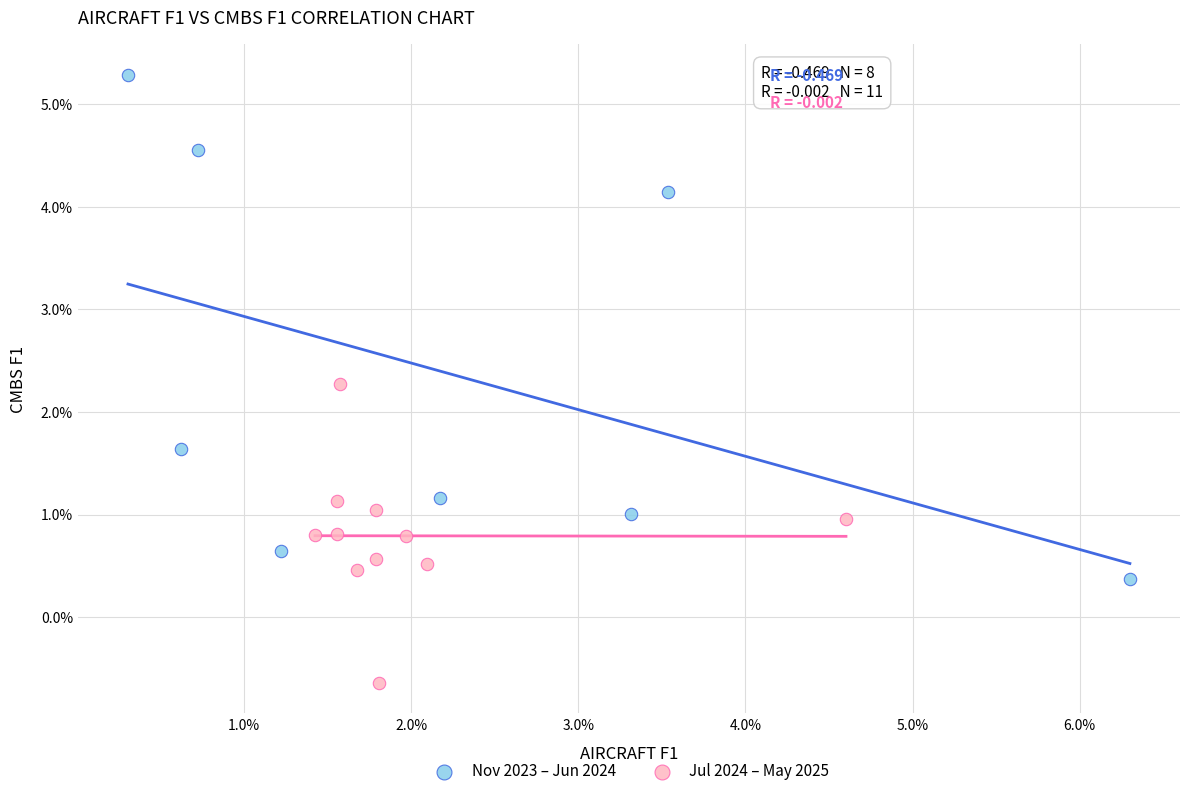

Which series reaches the maximum Y coordinate?

Nov 2023 – Jun 2024